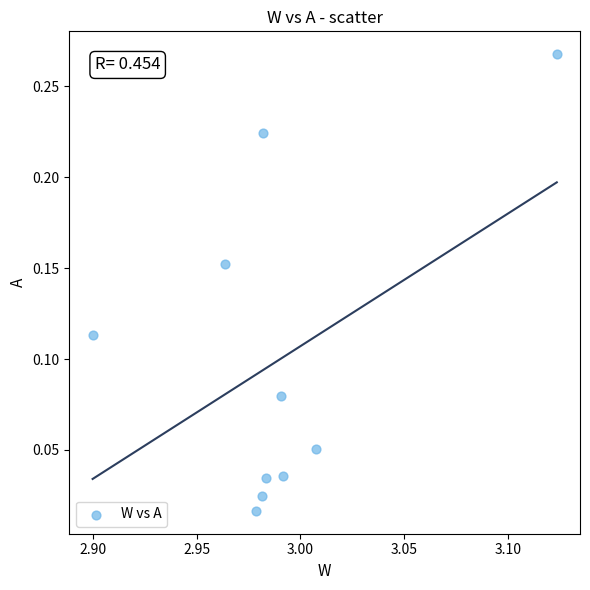

What is the average X value?

3.0